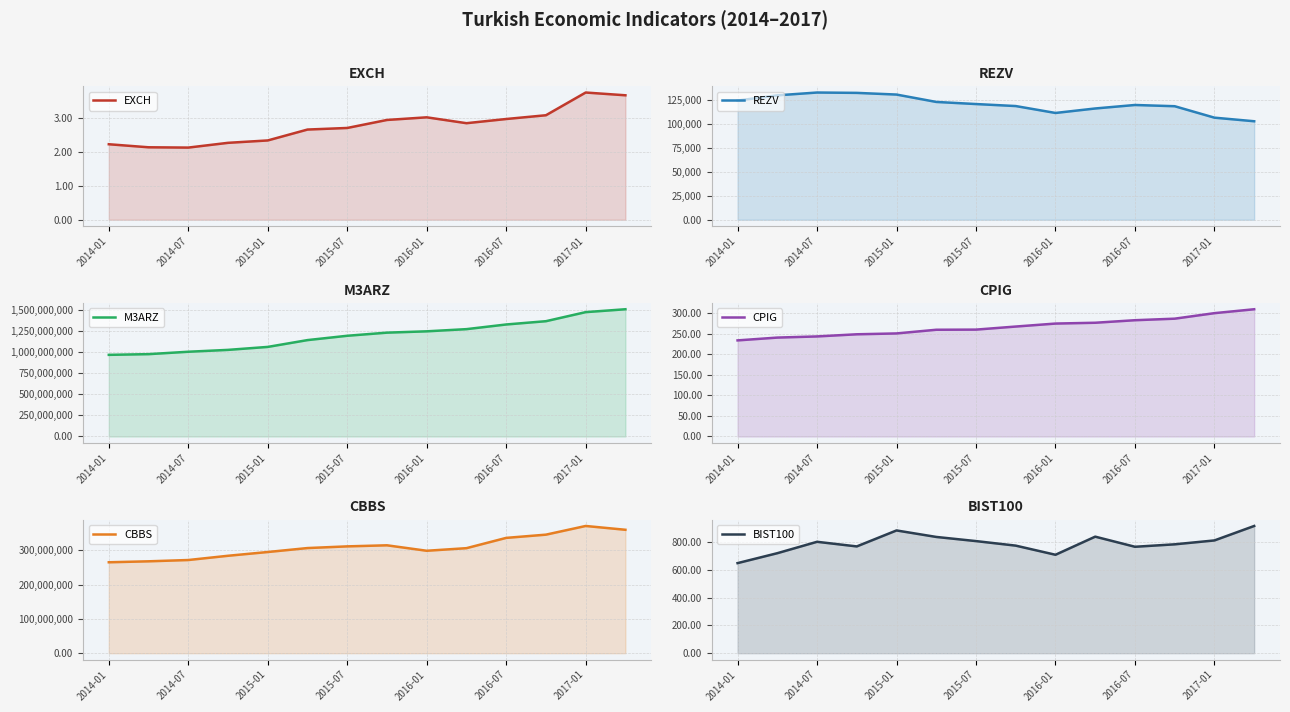

At which category is the sum across all series the highest?

13